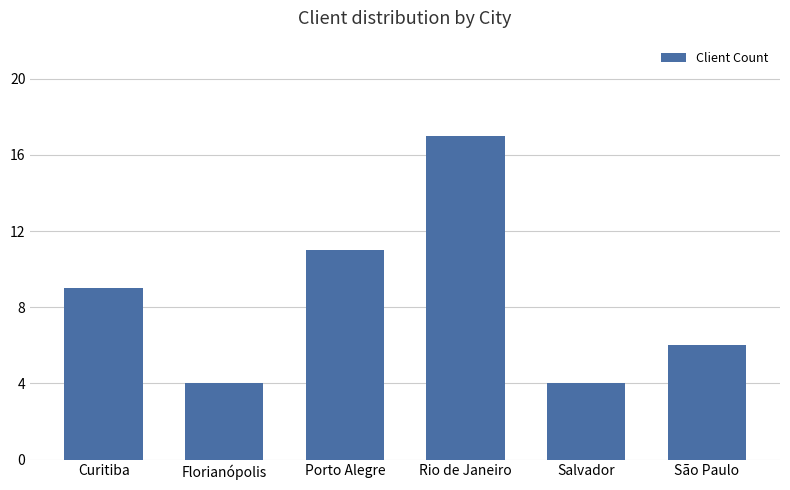

What is the difference between the maximum and minimum values?

13